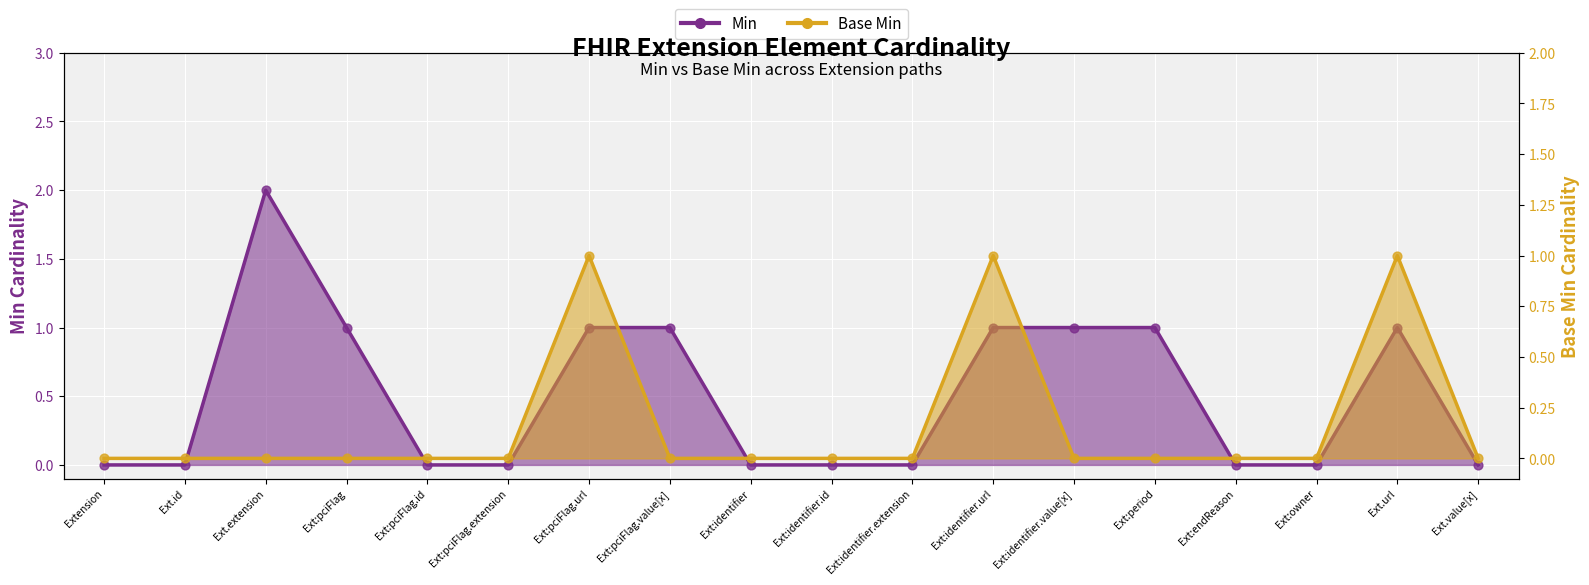

Is the value of Min at Ext.id greater than the value of Base Min at Ext.extension?

No